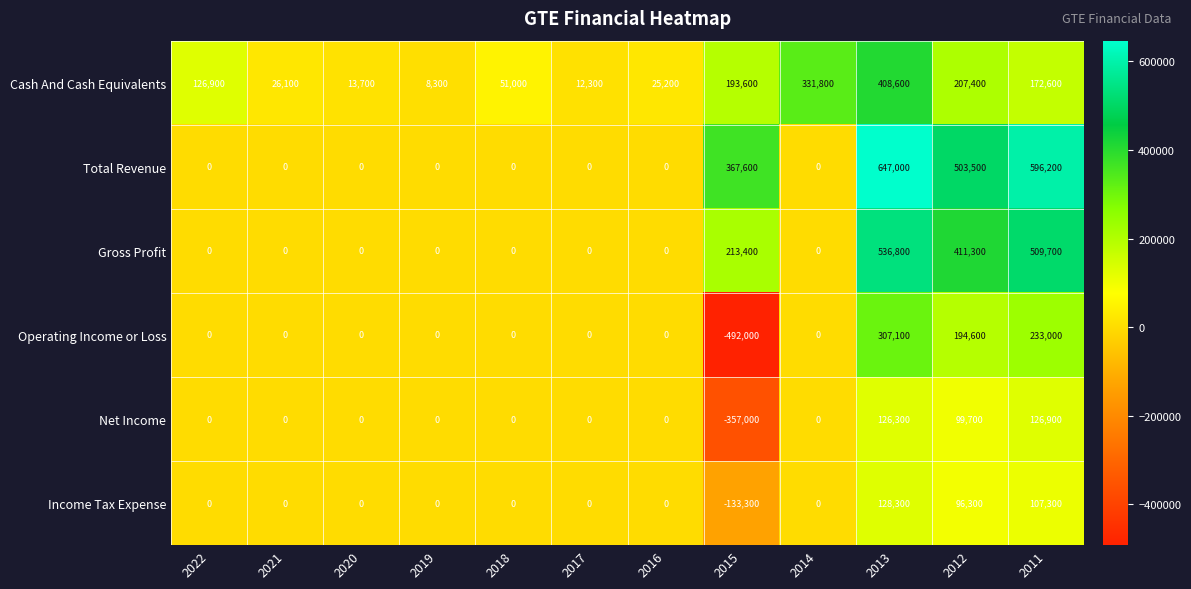

What is the difference between the highest and lowest values at 2022?

126900